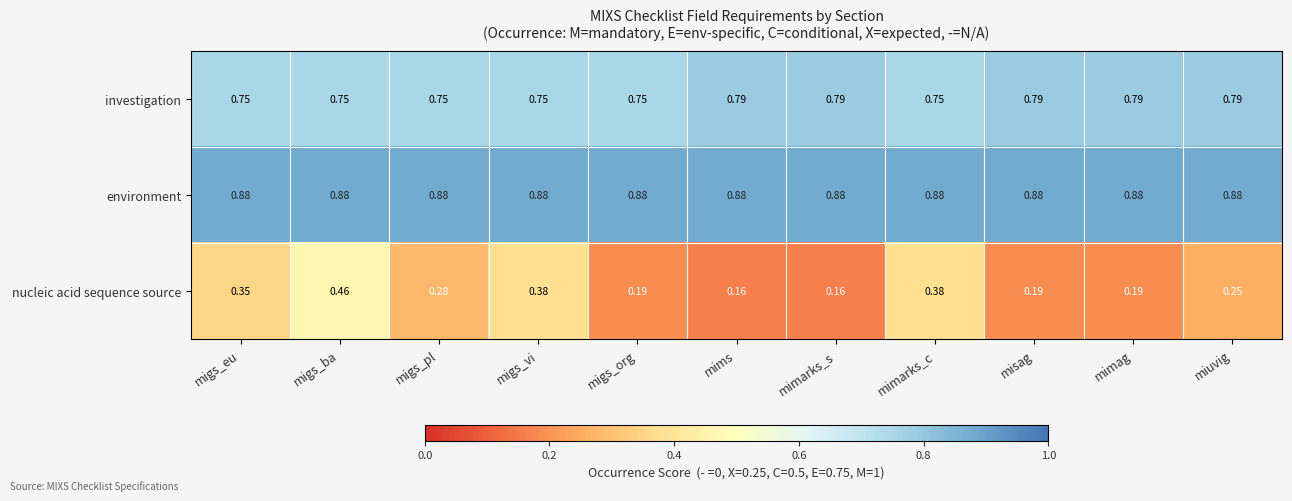

At misag, list the series in order from largest to smallest.

environment, investigation, nucleic acid sequence source